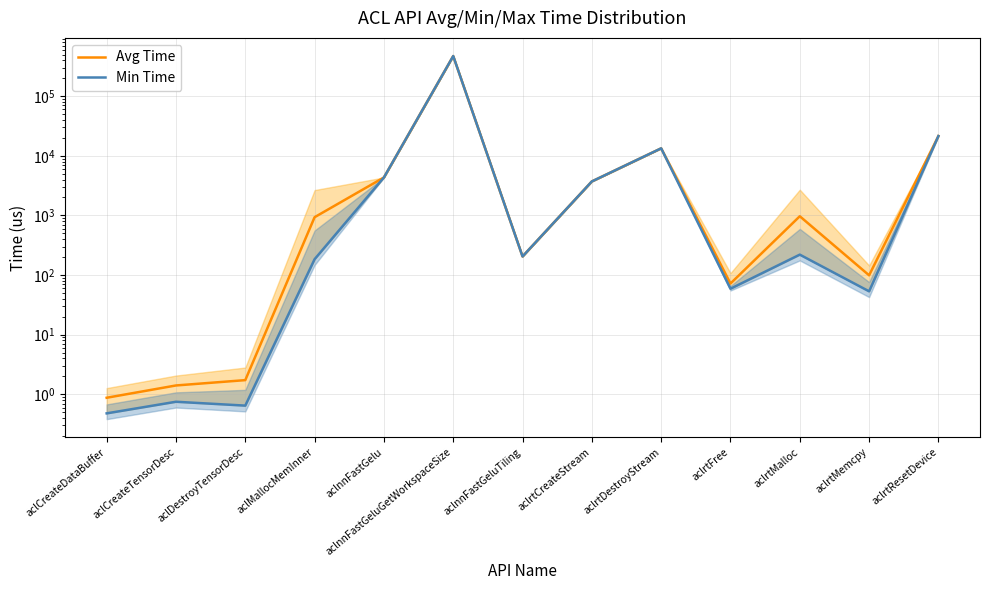

At which label does Avg Time first exceed 934?

aclMallocMemInner